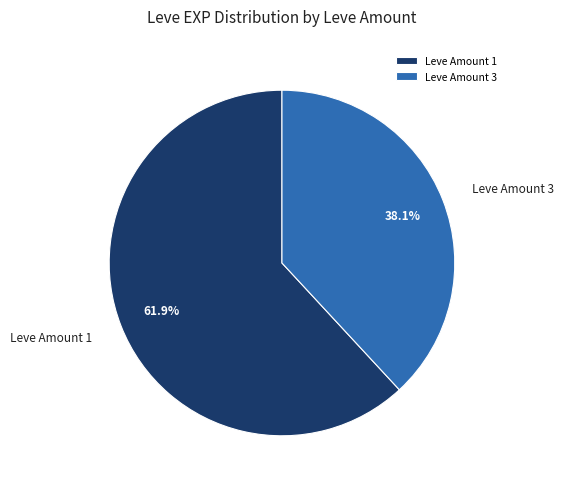

Combined, what portion of the pie is Leve Amount 3 and Leve Amount 1?

100.0%